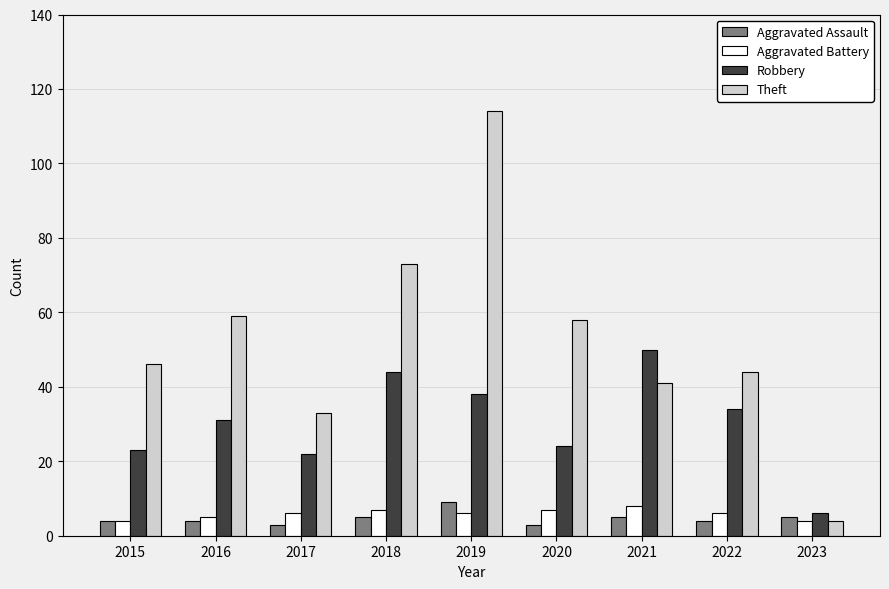

What is the sum of all Aggravated Assault values?

42